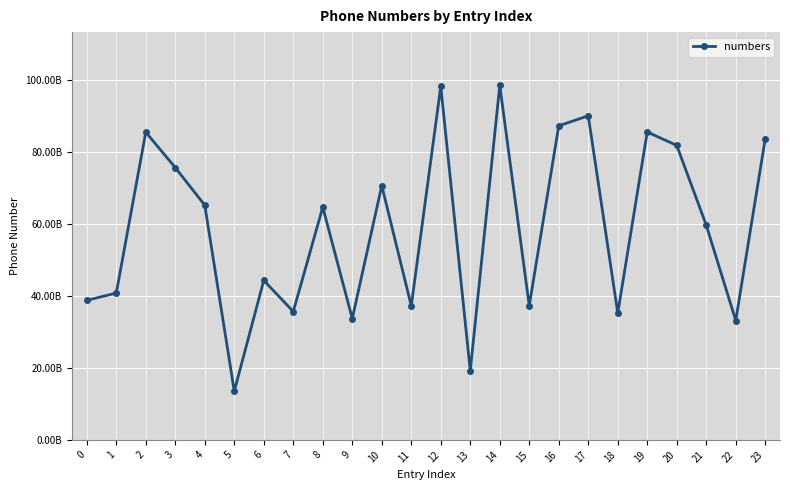

What is the value of the 10th point from the left?

33739970099